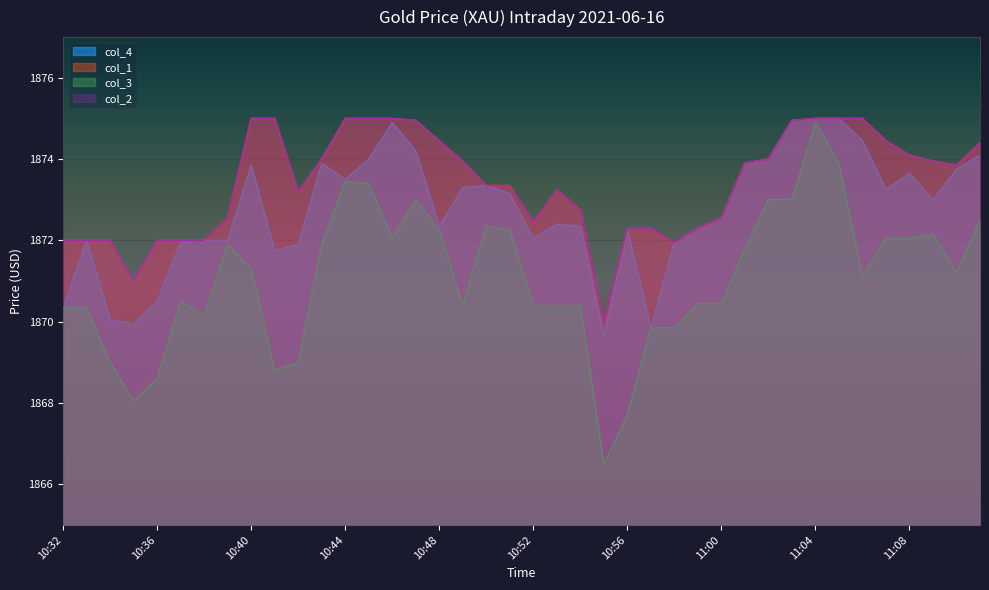

At which label is col_1 closest to 1872?

10:32